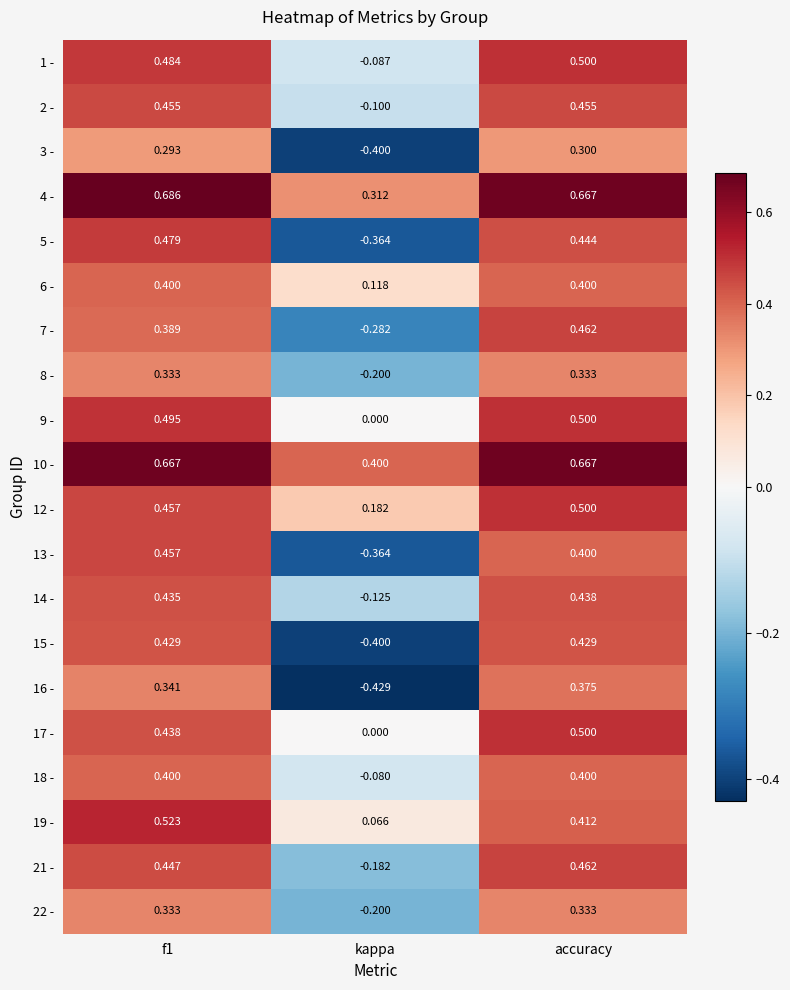

Which category has the highest value across all series?

f1